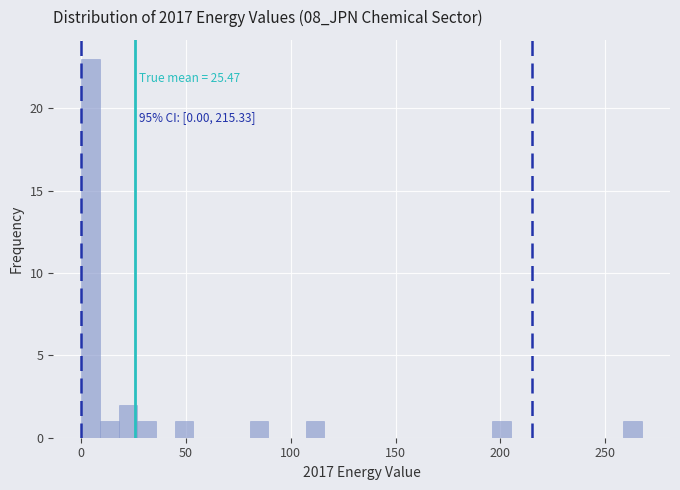

Read against the x-axis, roughly where is the centre of the tallest bar?

5